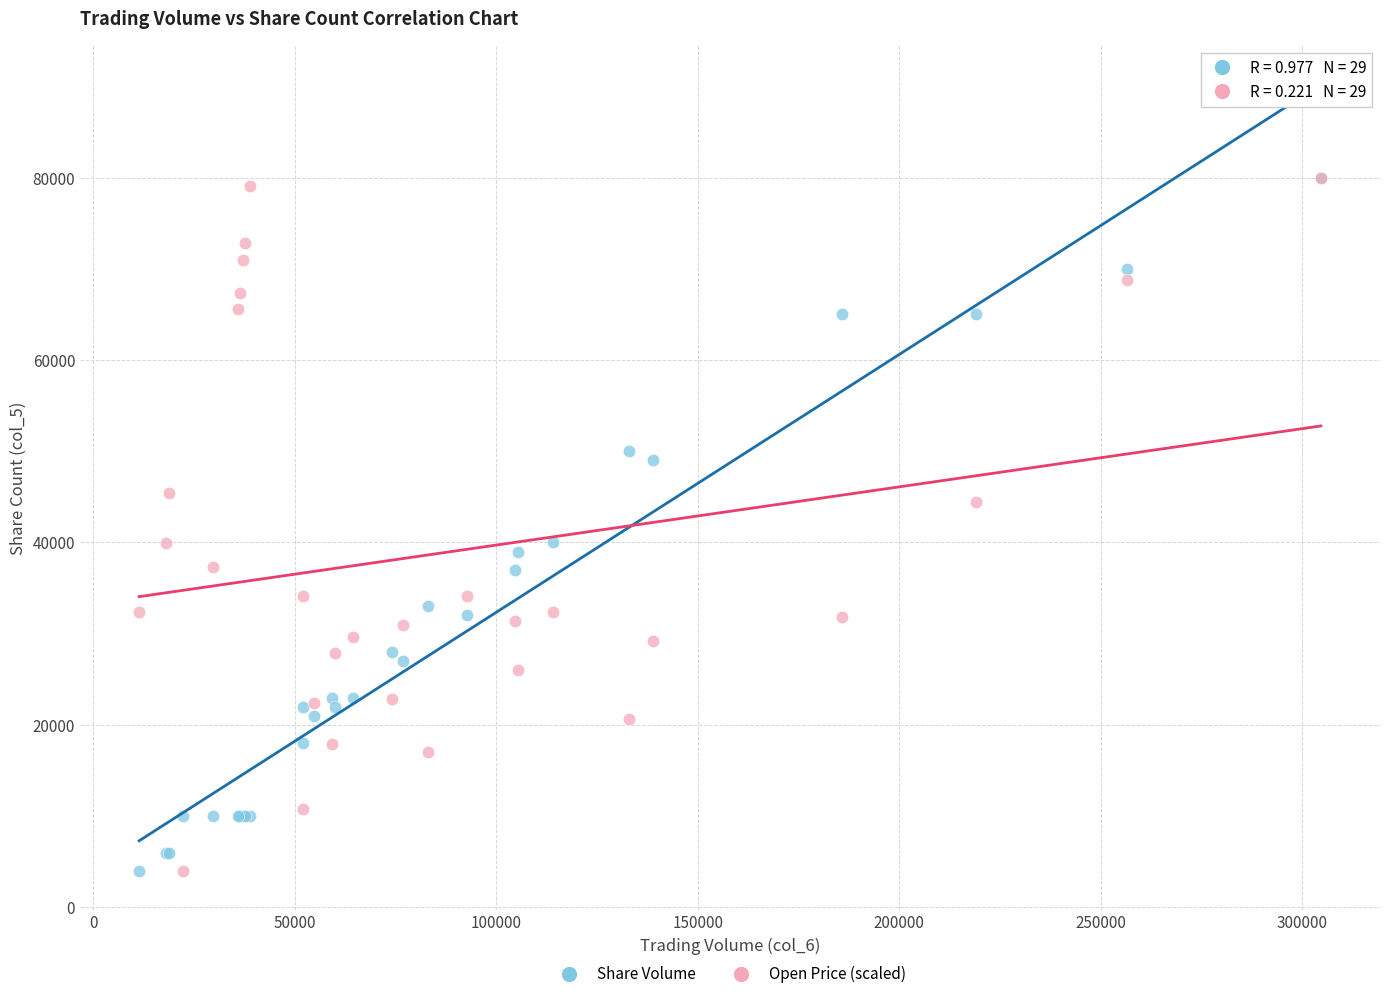

What are all the series names shown in the legend?

Share Volume, Open Price (scaled)